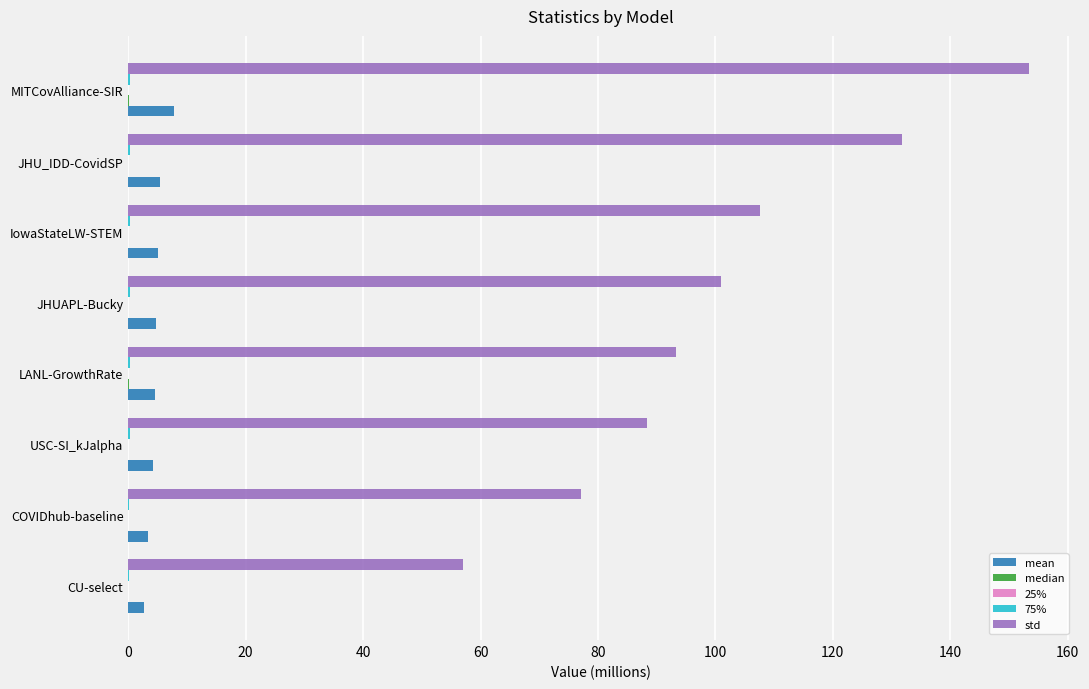

Which series has the largest total across all categories?

std